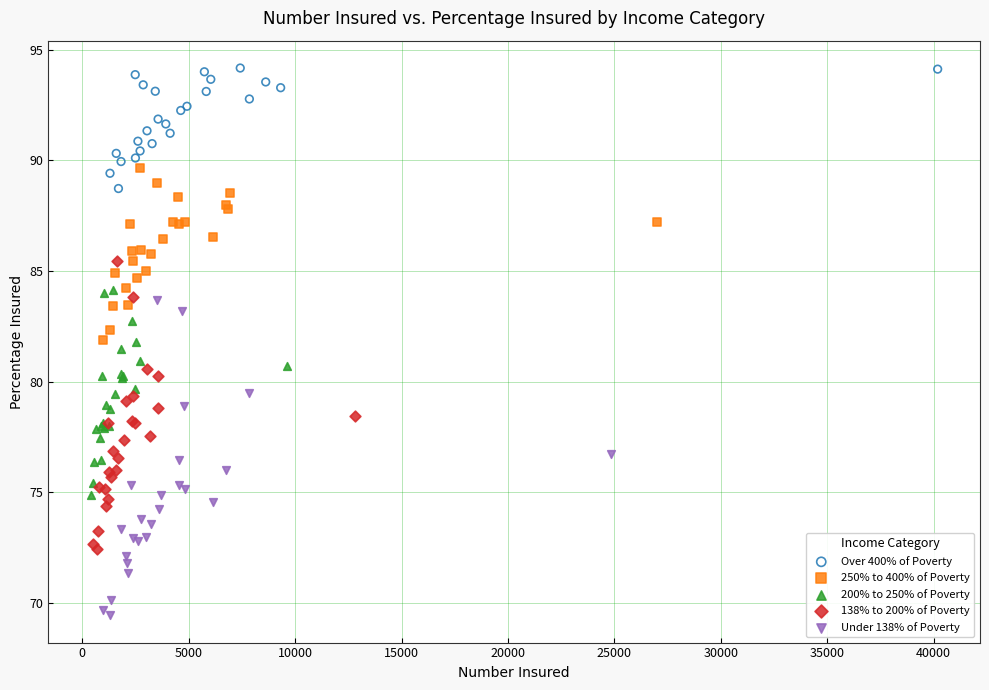

Which series contains the lowest Y value?

Under 138% of Poverty